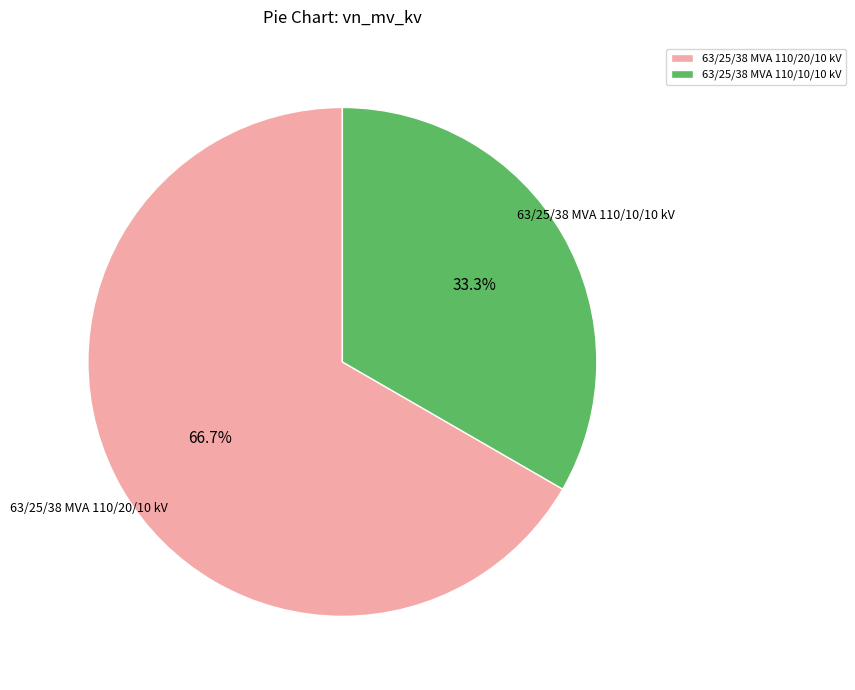

What percentage do 63/25/38 MVA 110/20/10 kV and 63/25/38 MVA 110/10/10 kV together represent?

100.0%